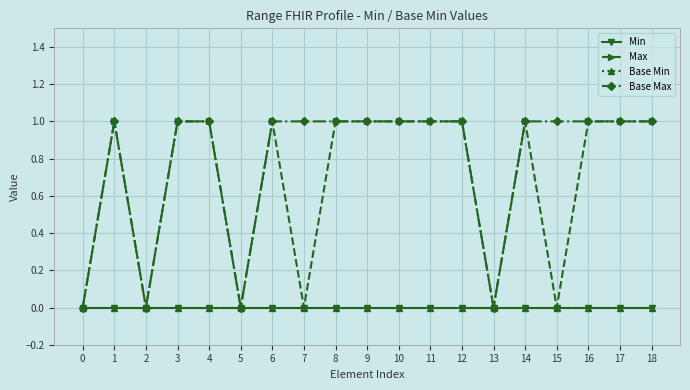

Does the chart have visible grid lines?

Yes